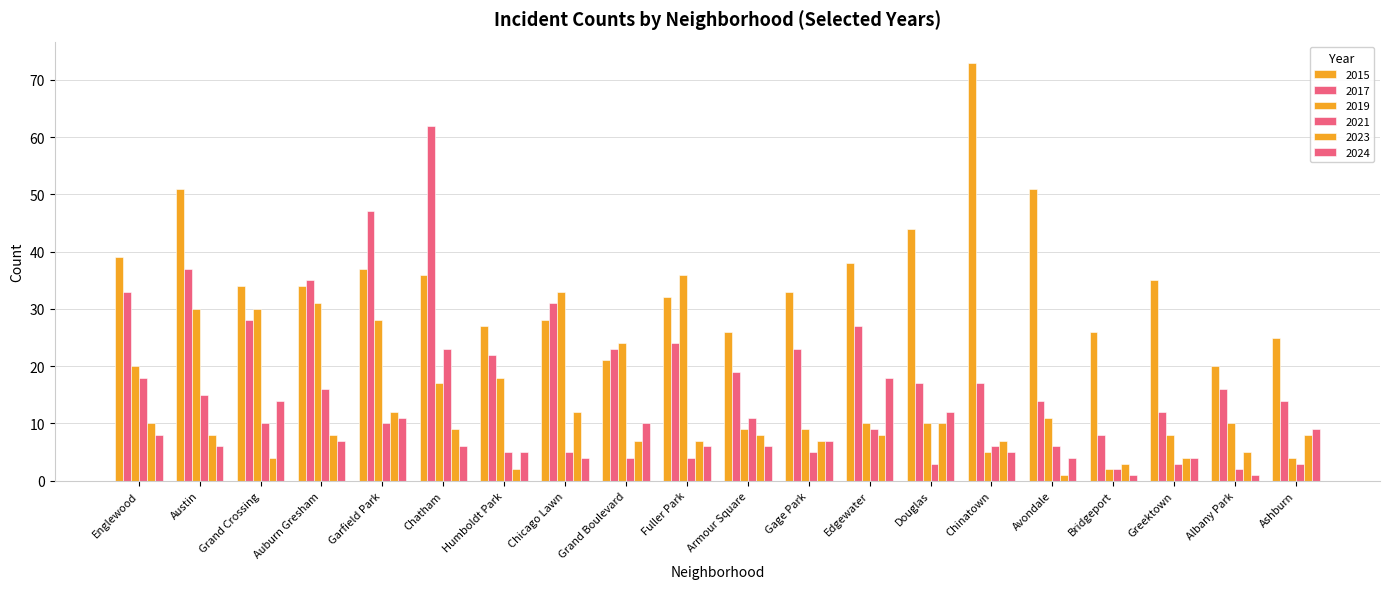

What position from the left is Gage Park?

12